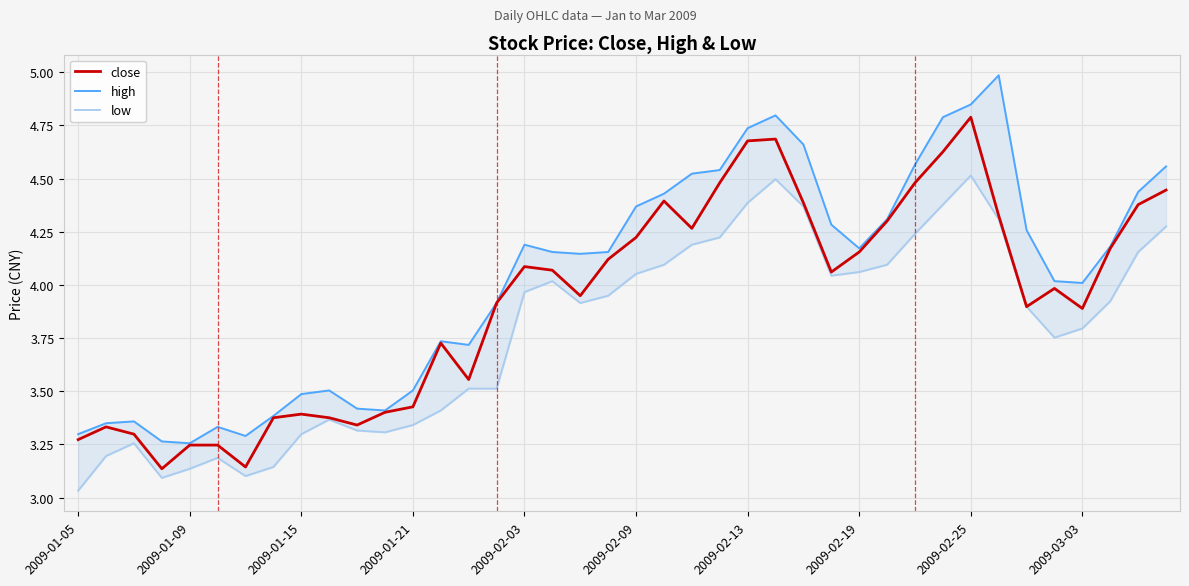

What is the difference between the highest and lowest values at 26?

0.3